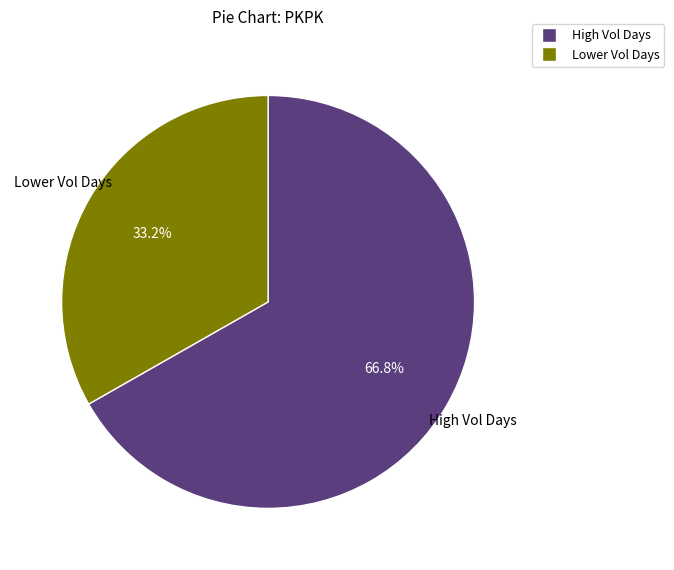

How many segments does this pie chart have?

2